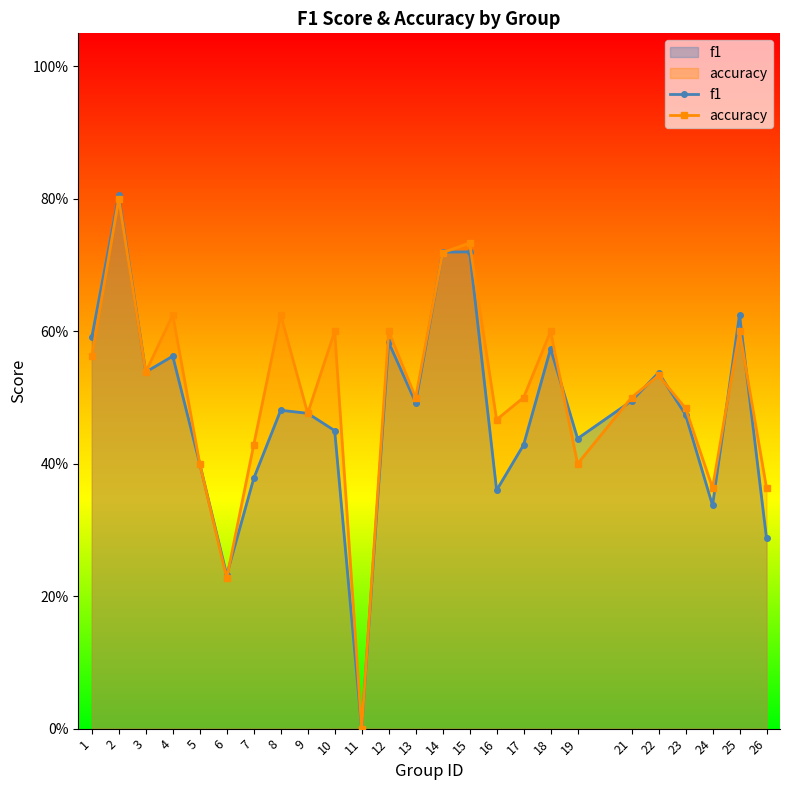

How many f1 values are between 0 and 1?

25